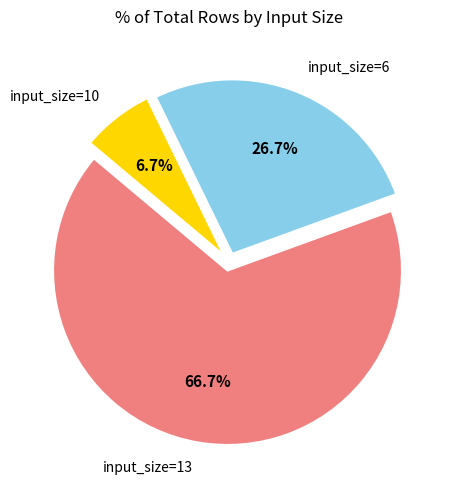

What is the smallest slice in the pie chart?

input_size=10